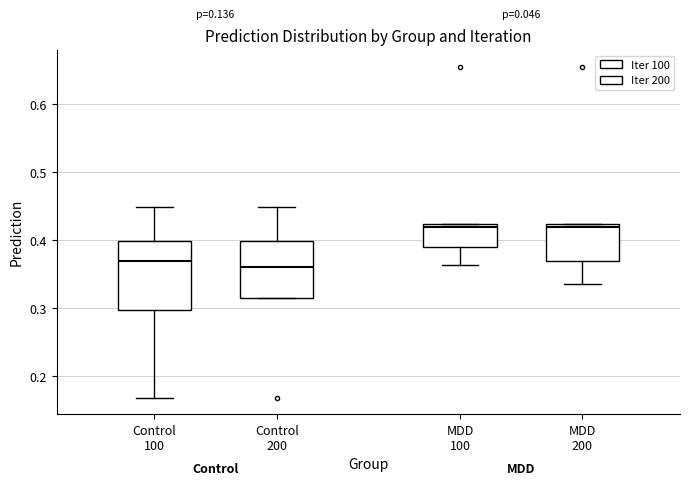

Reading left to right, read every box against the y-axis: the position of its median line, the range the box covers, and the ends of its whiskers. The values are not printed on the chart, so give them approximately, as read against the axis.

Control 100: median 0.37, box 0.30 to 0.40, whiskers 0.17 to 0.45
Control 200: median 0.36, box 0.32 to 0.40, whiskers 0.32 to 0.45
MDD 100: median 0.42 (just below the box's upper edge), box 0.39 to 0.42, whiskers 0.36 to 0.42
MDD 200: median 0.42 (just below the box's upper edge), box 0.37 to 0.42, whiskers 0.34 to 0.42